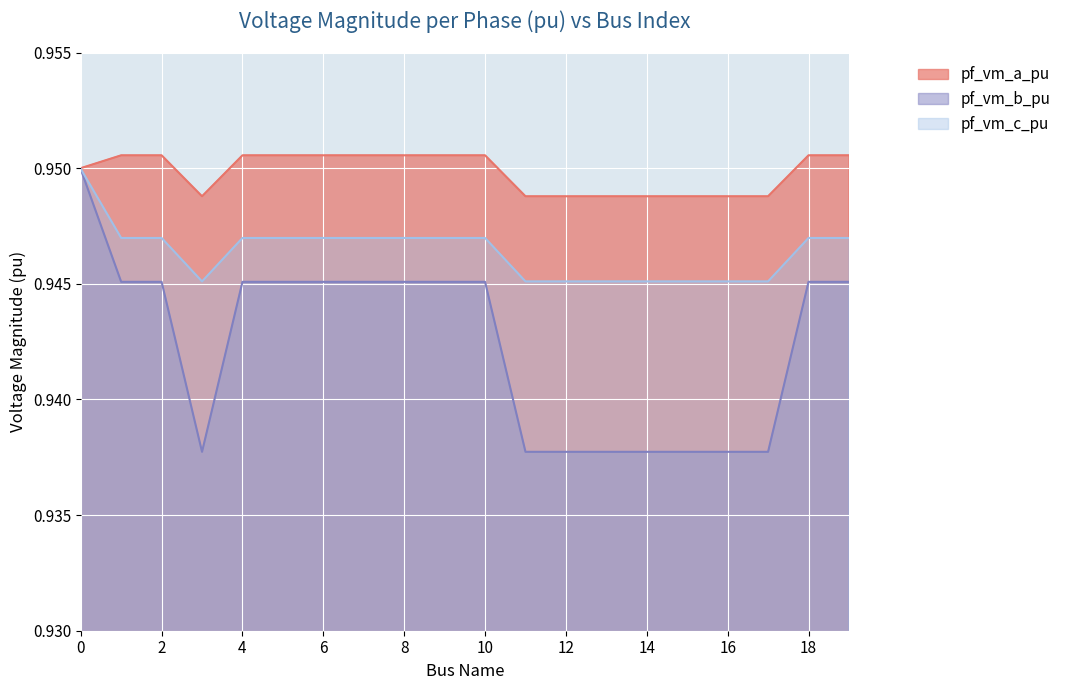

At how many categories does at least one series exceed 0?

20